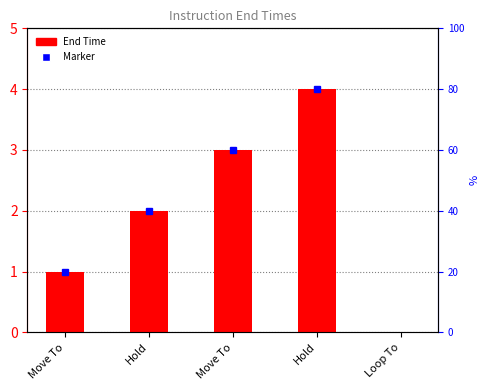

What is the label of the 3rd bar from the left?

Move To